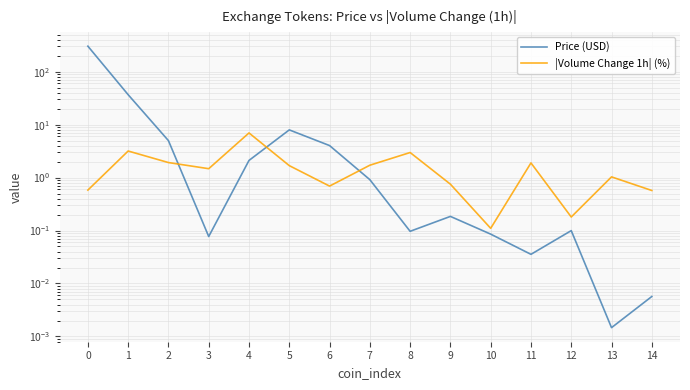

How many values in the |Volume Change 1h| (%) series exceed 1?

9